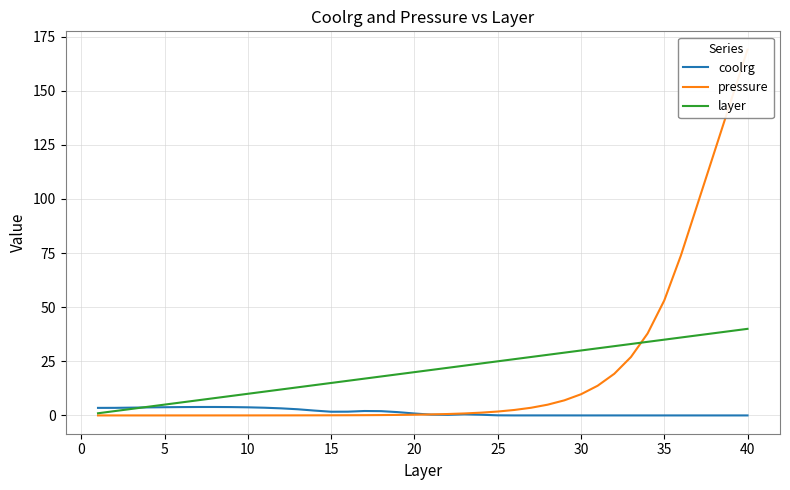

The coolrg series shows 0.0 at 40. True or false?

True